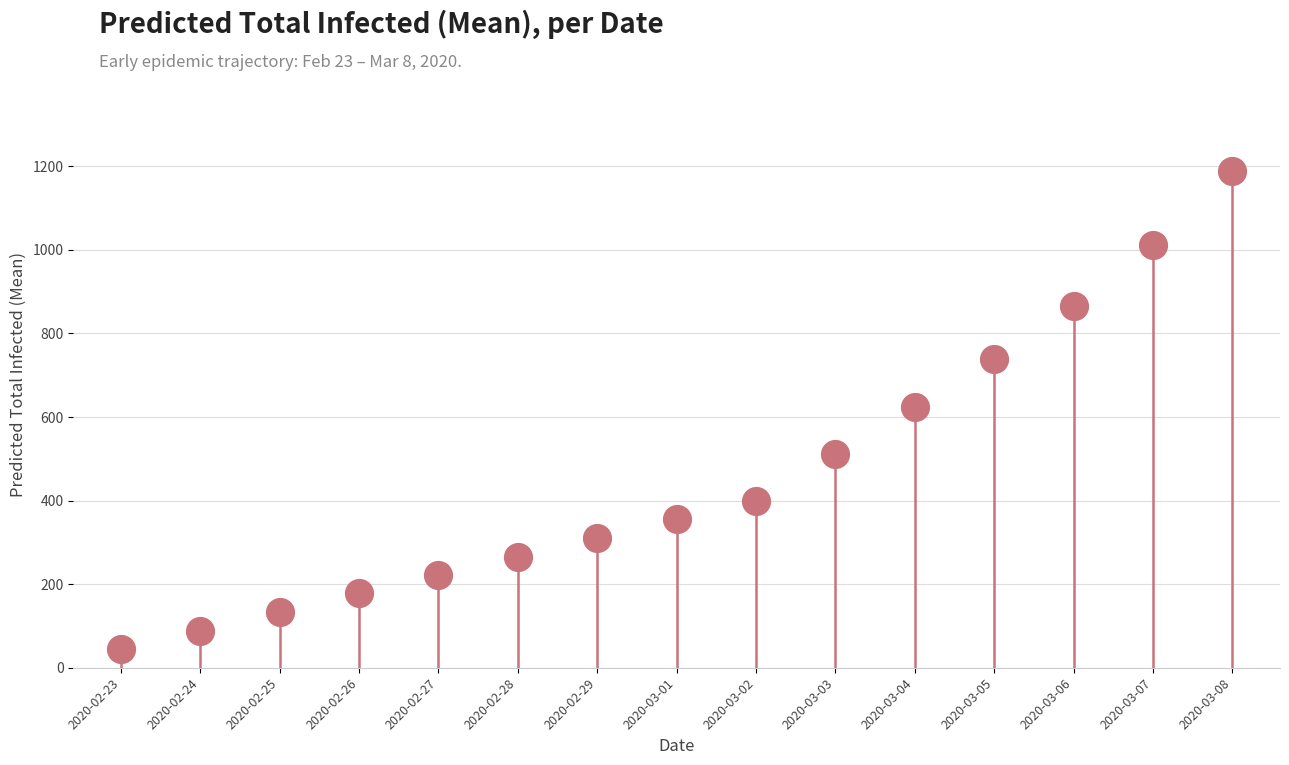

What Y value in the scatter plot is closest to 617?

623